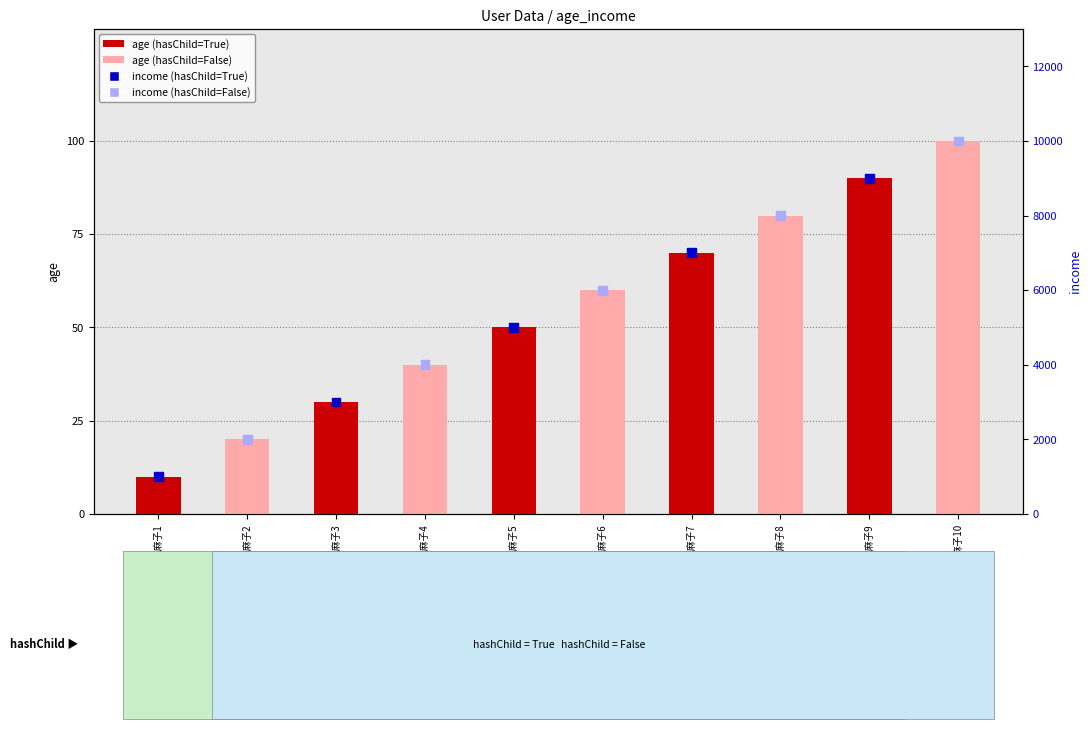

Which series has the largest total across all categories?

income